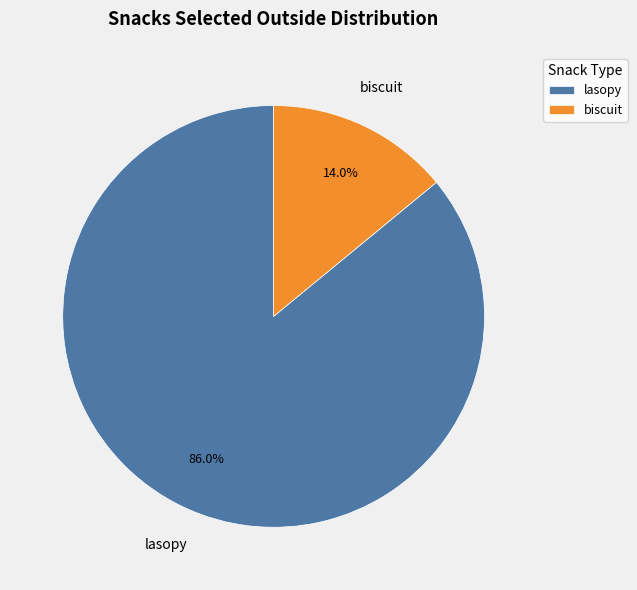

To the nearest percent, what is the difference between the lasopy and biscuit slice percentages?

72%